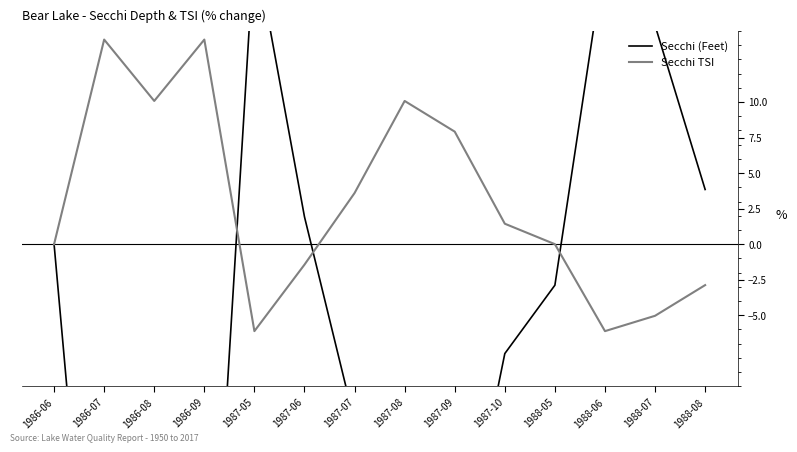

Where does the Secchi TSI series first go above 1?

1986-07